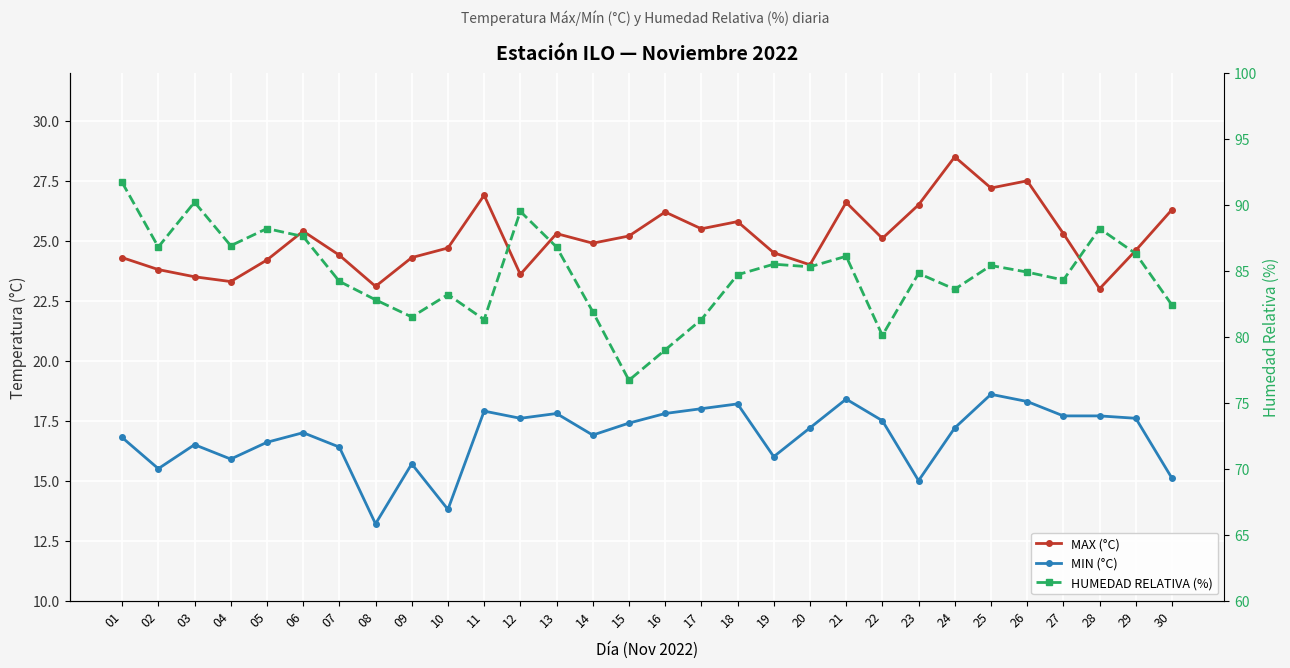

True or false: HUMEDAD RELATIVA (%) and MAX (°C) intersect in this chart.

False